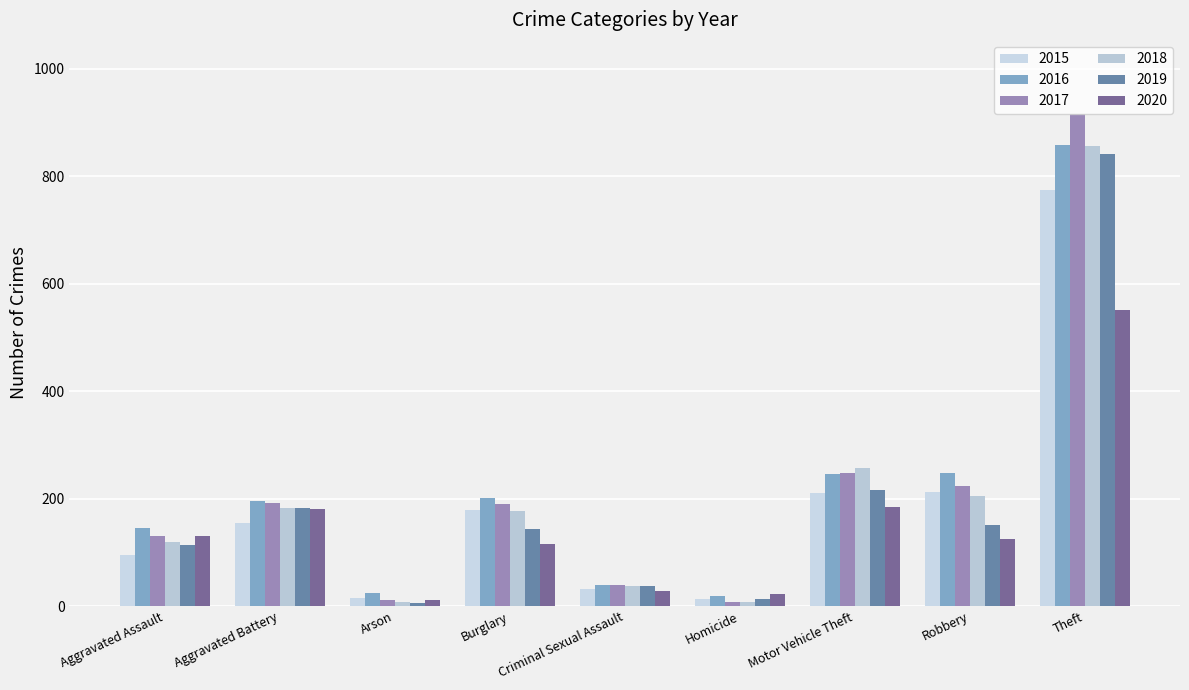

How many bars are there in each group?

6